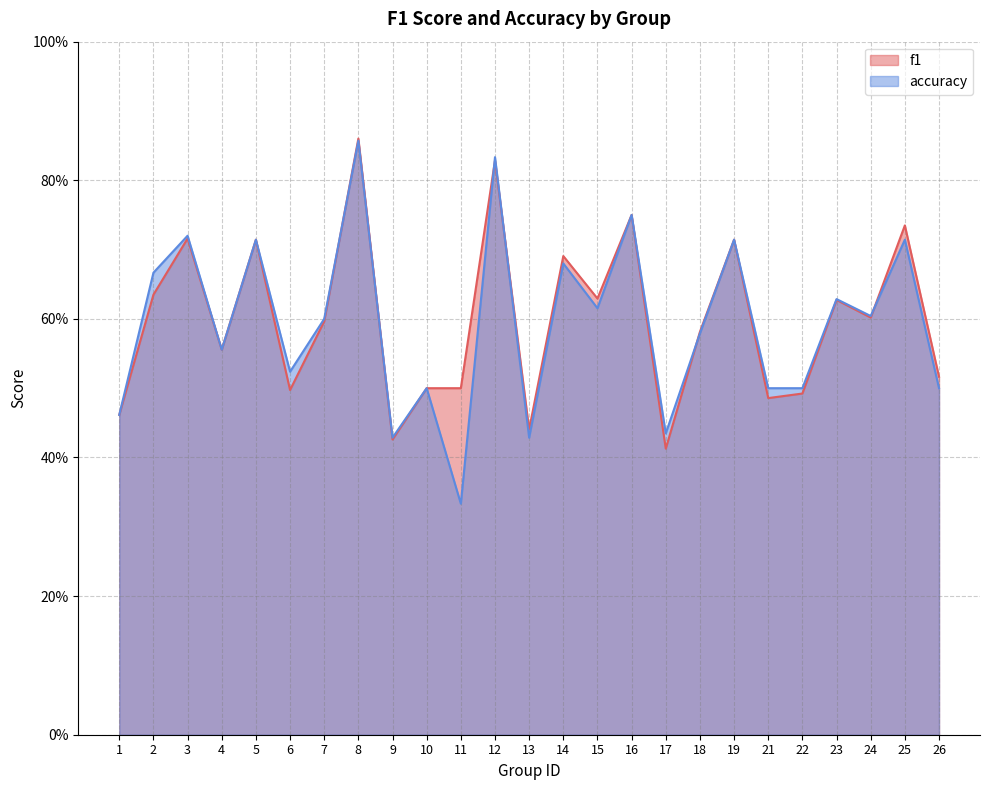

At 1, list the series in order from largest to smallest.

f1, accuracy